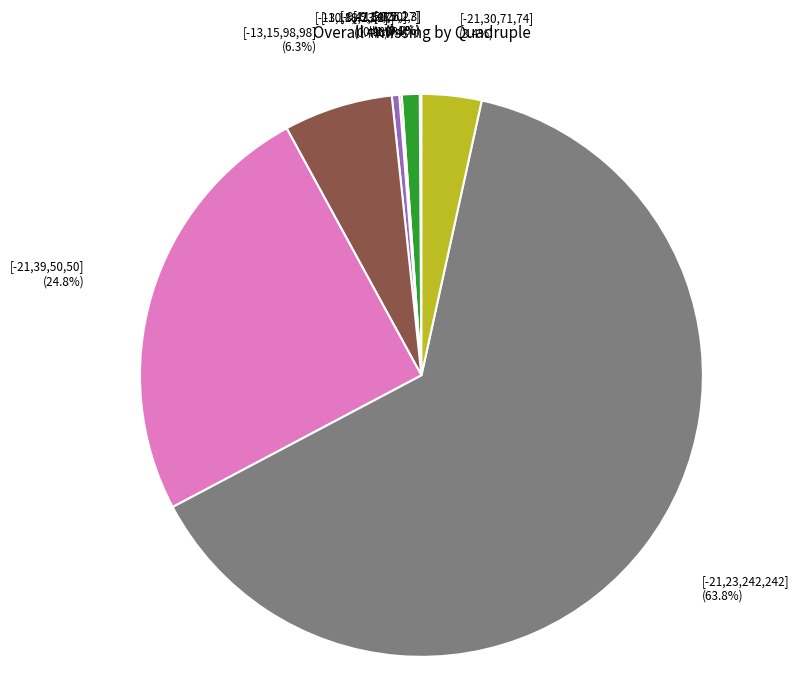

Which has a higher value, [-21,39,50,50] (24.8%) or [-9,11,50,50] (1.0%)?

[-21,39,50,50] (24.8%)